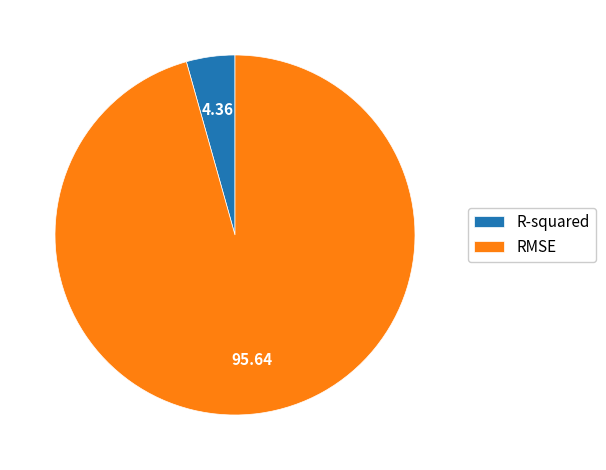

Which category has the smallest portion of the pie?

R-squared